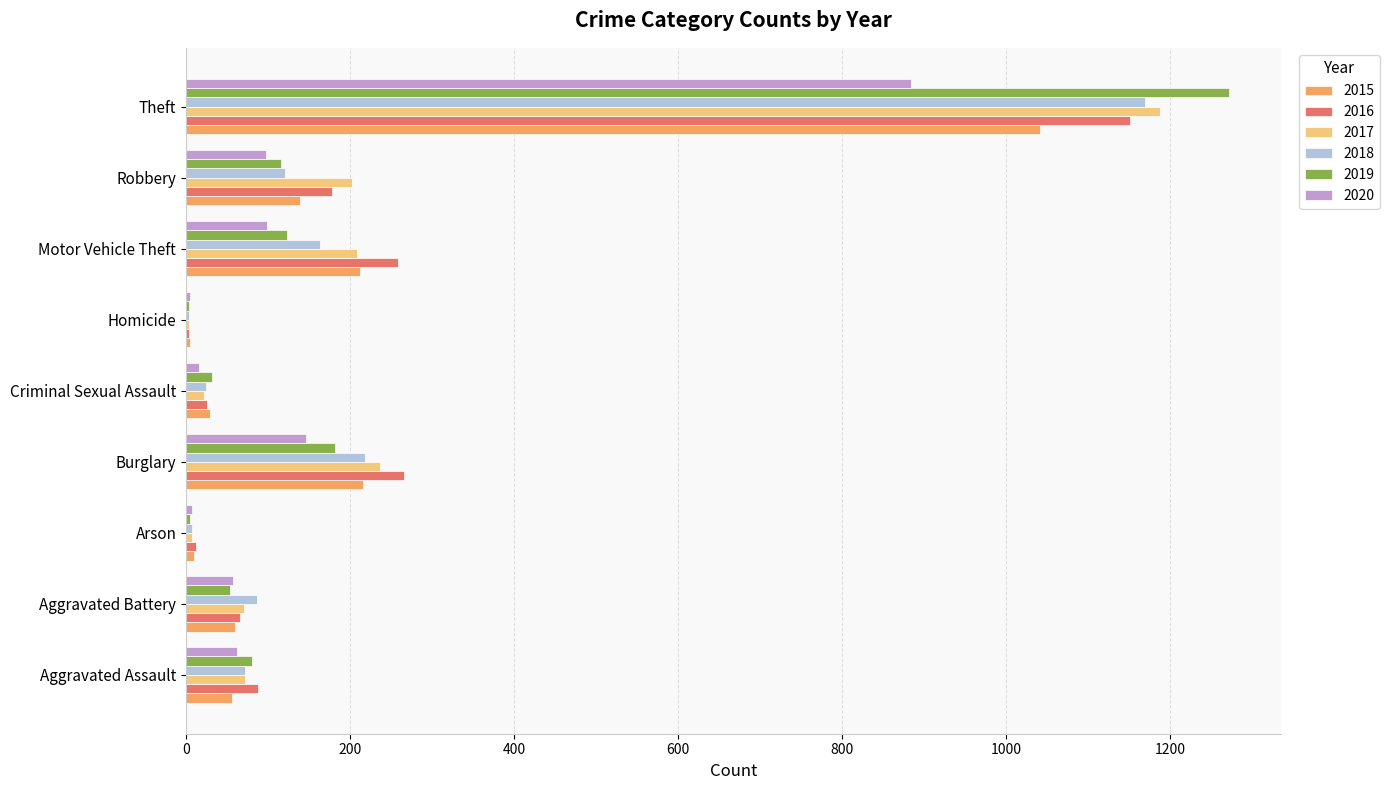

Between Aggravated Assault and Burglary, which series saw the biggest shift?

2016